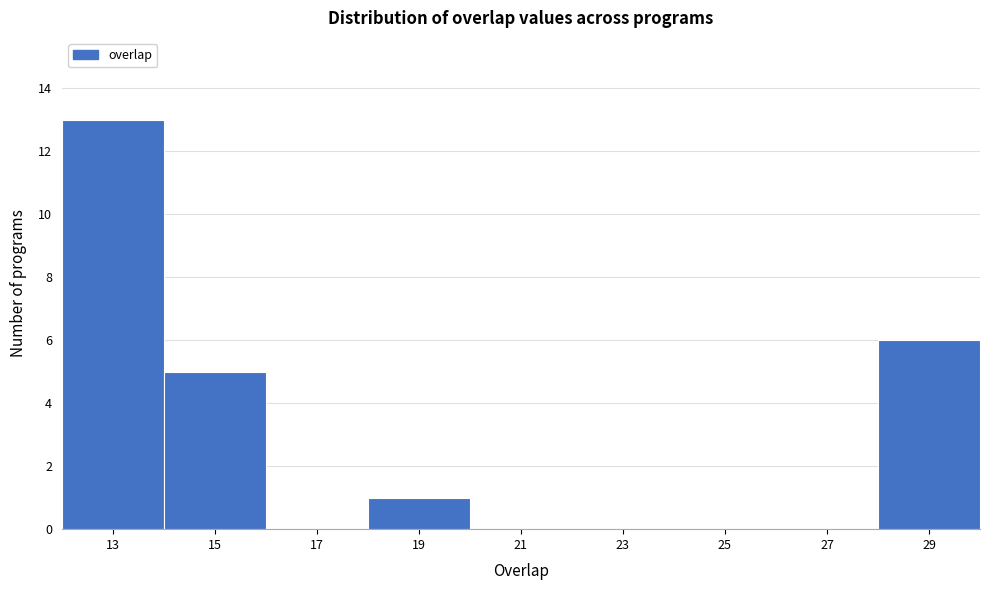

Reading left to right, transcribe this chart: for each bar, give the range it covers on the x-axis and its height. The values are not printed on the chart, so give them approximately, as read against the axis.

12 to 14: 13
14 to 16: 5
16 to 18: 0
18 to 20: 1
20 to 22: 0
22 to 24: 0
24 to 26: 0
26 to 28: 0
28 to 30: 6